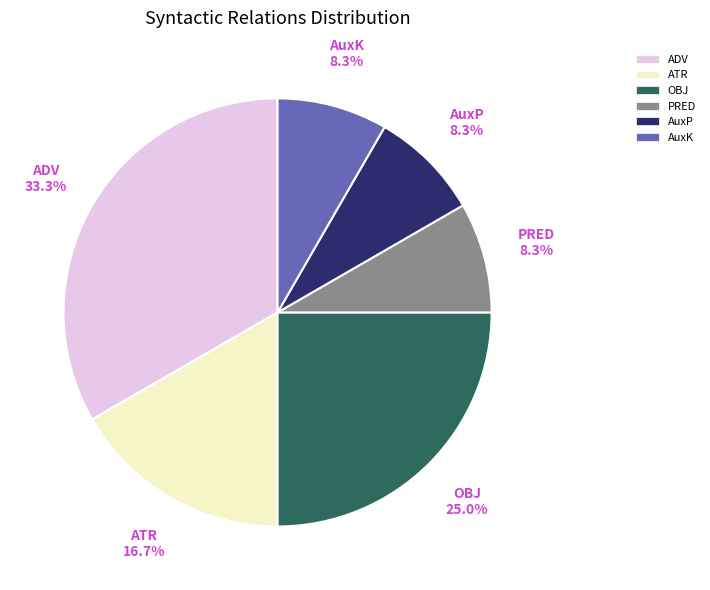

Does any single category account for the majority?

No